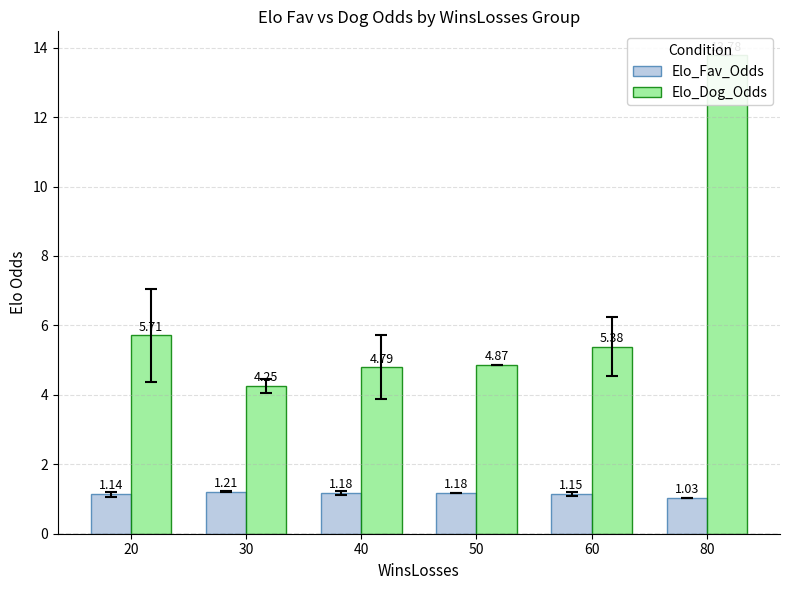

True or false: Elo_Fav_Odds has a value of 1.0 at 80.

True